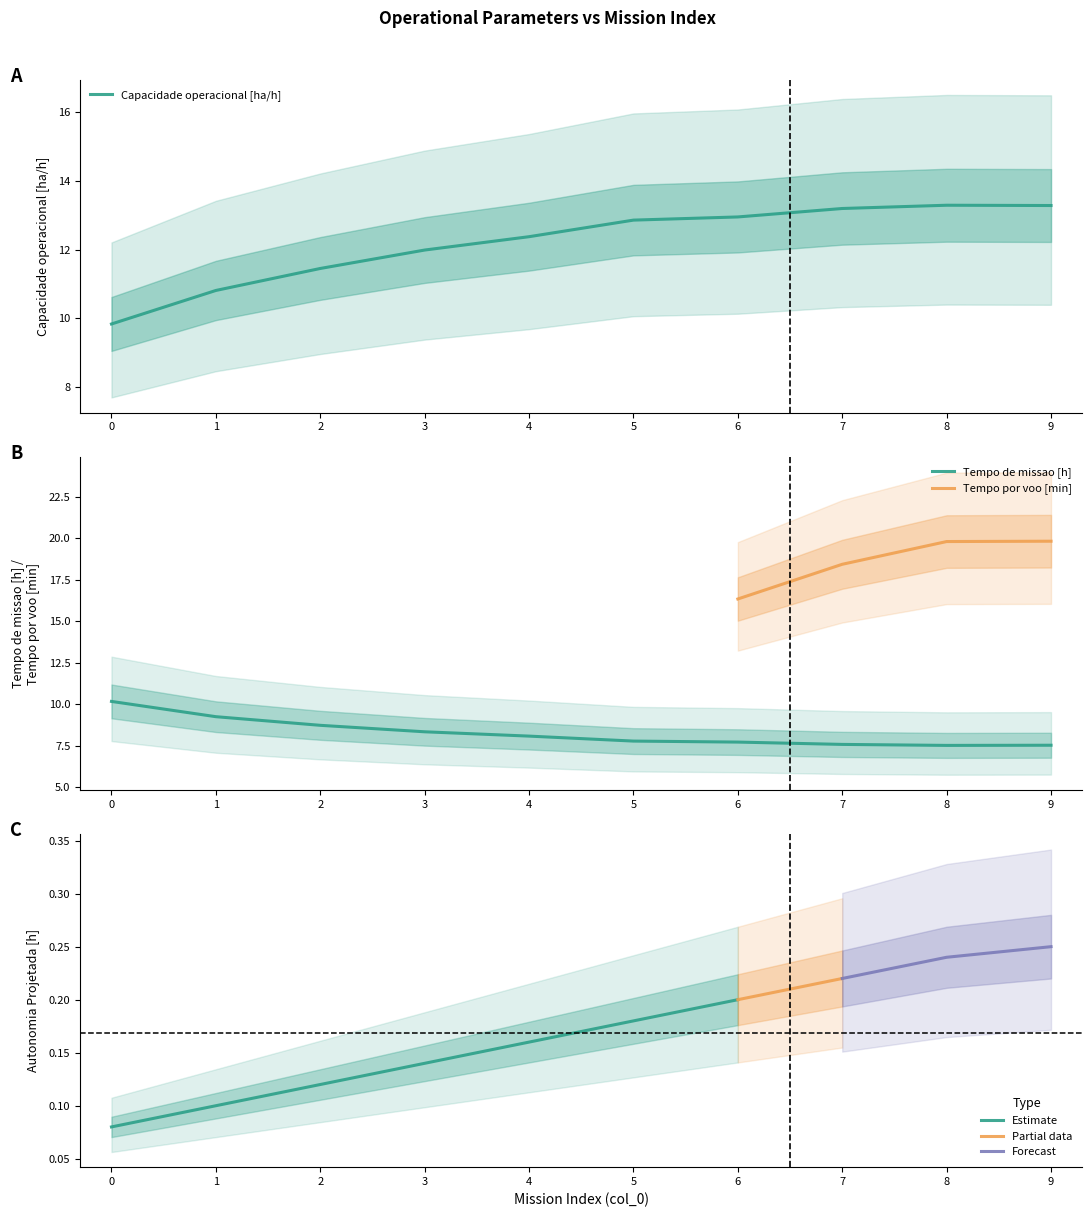

What is the highest value of the Capacidade operacional [ha/h] series?

13.3